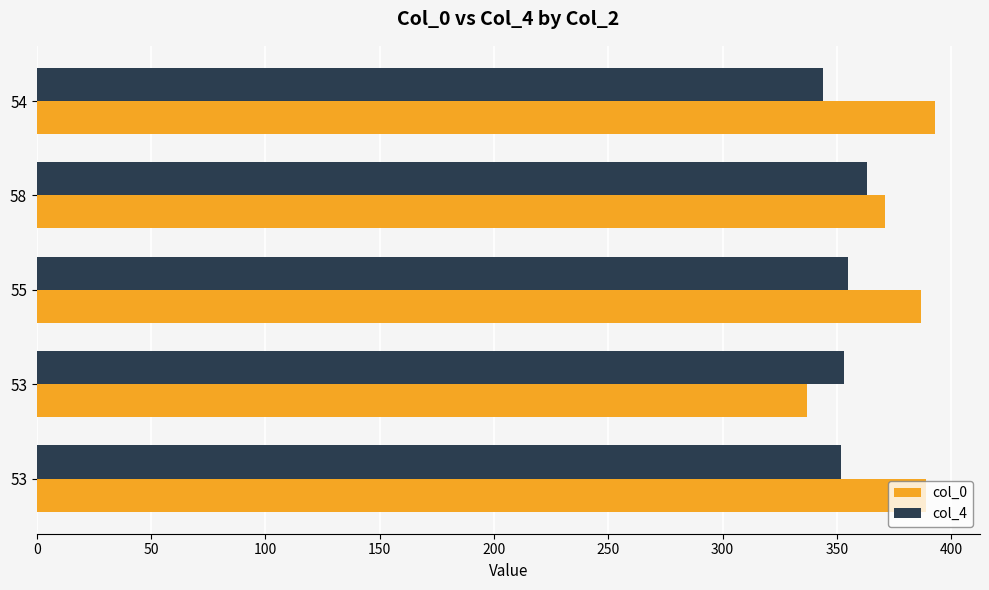

How many data points does each series have?

5